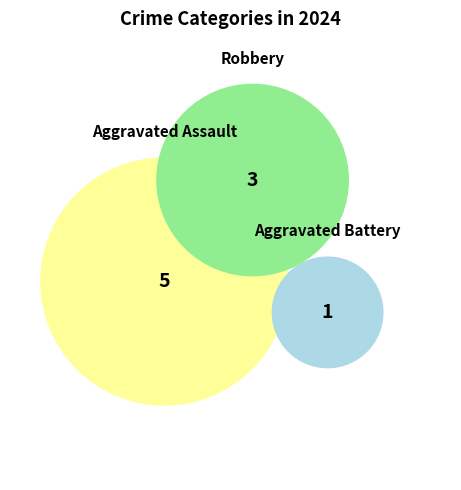

What percentage is the Aggravated Battery slice, to the nearest percent?

11%